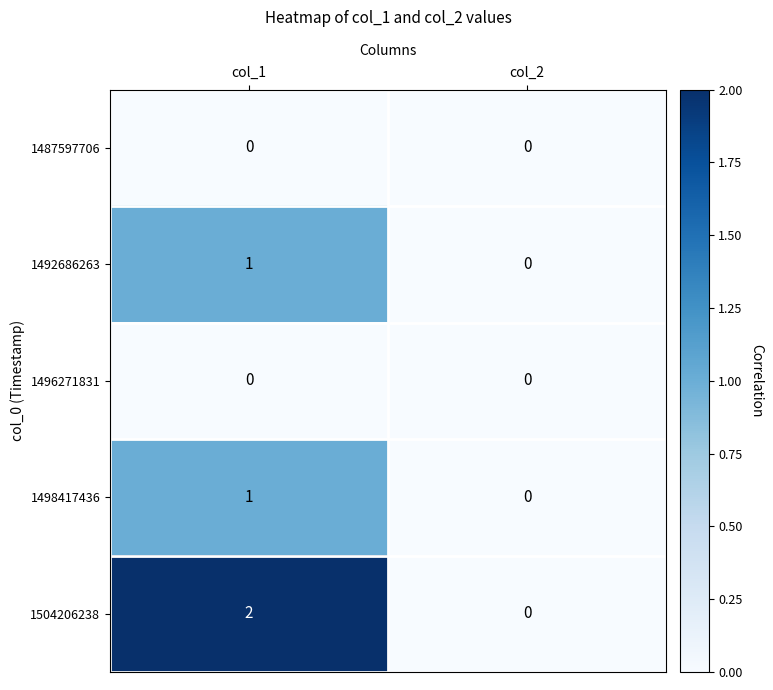

Reading left to right, extract all data points from this chart.

1487597706: 0	0
1492686263: 1	0
1496271831: 0	0
1498417436: 1	0
1504206238: 2	0